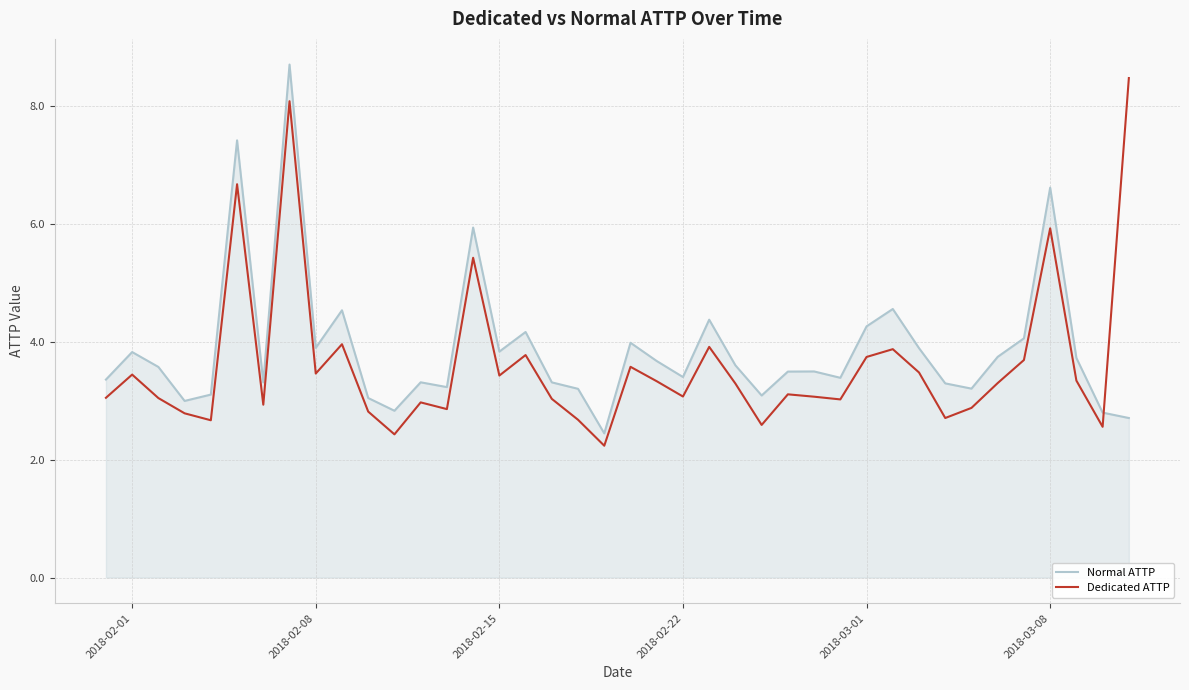

What is the difference between the maximum and minimum values in the Normal ATTP series?

6.3